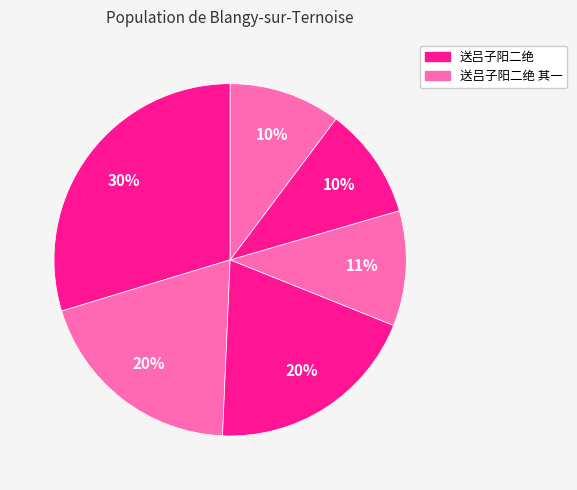

How many segments does this pie chart have?

6